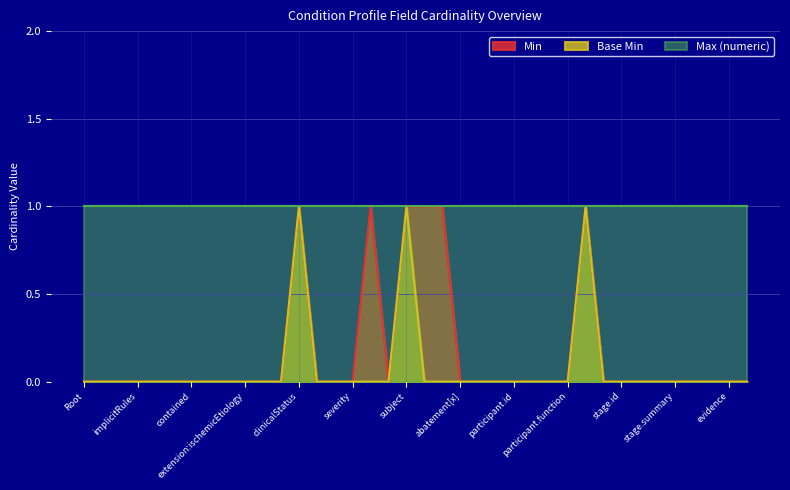

What is the difference between the second highest and second lowest values in the Base Min series?

1